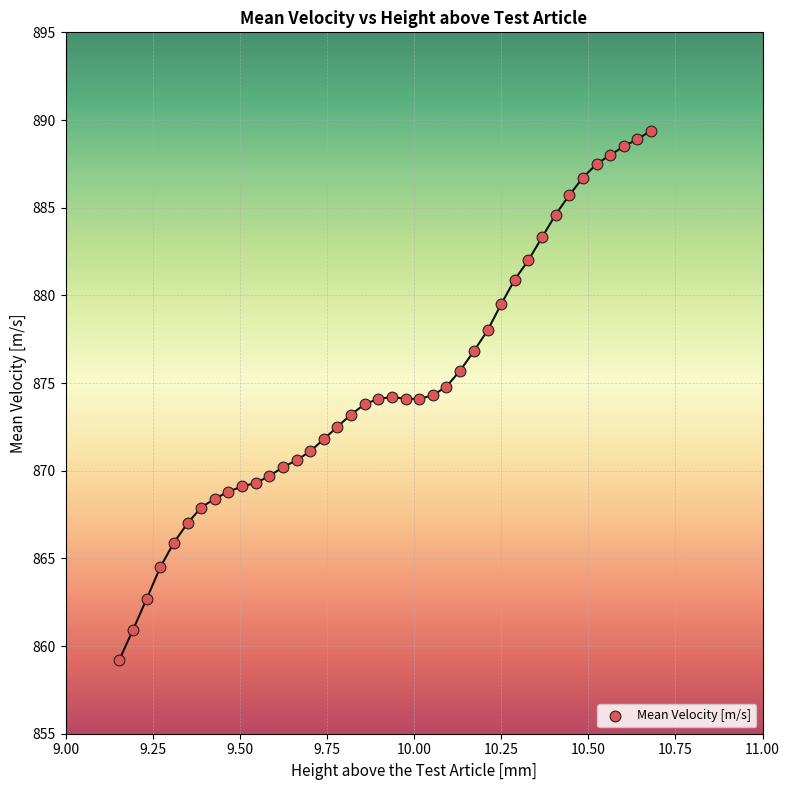

What is the range of Y values (max minus min)?

30.2